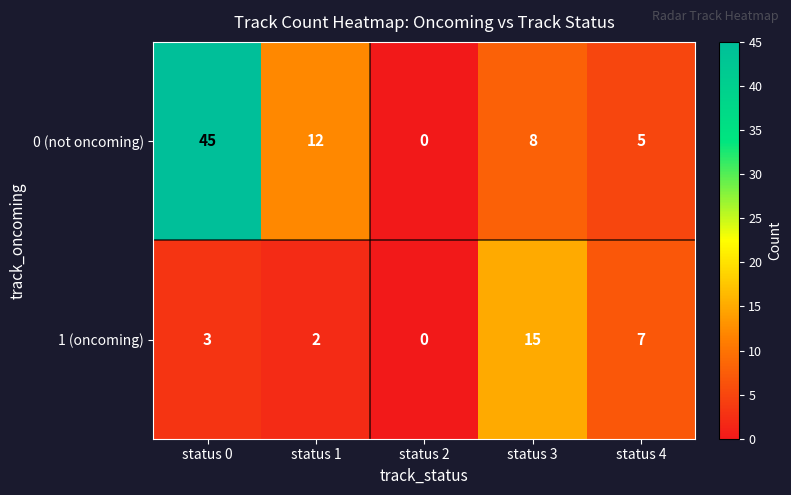

At status 4, list the series in order from smallest to largest.

0 (not oncoming), 1 (oncoming)